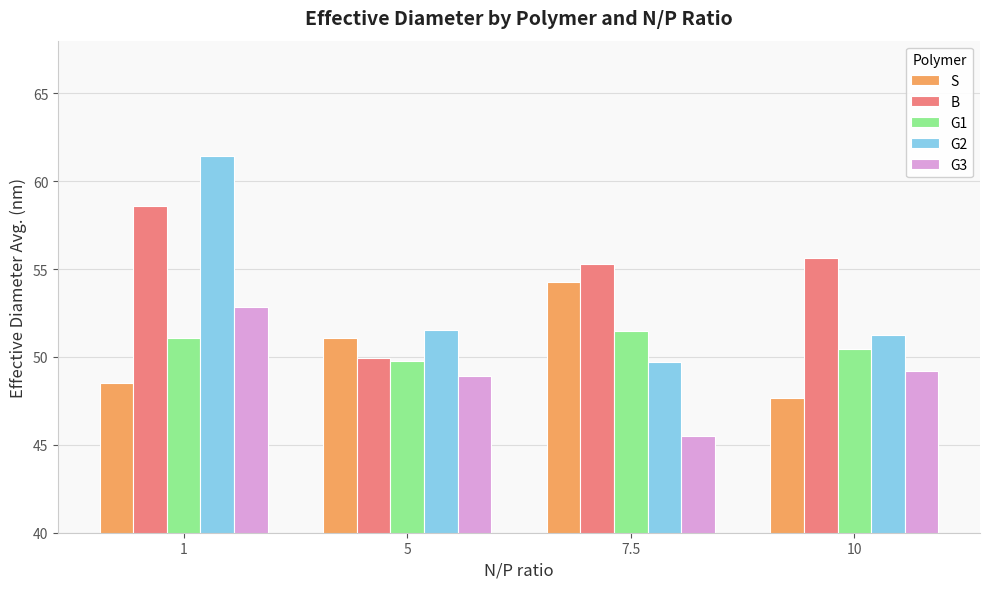

Which series has the largest total across all categories?

B